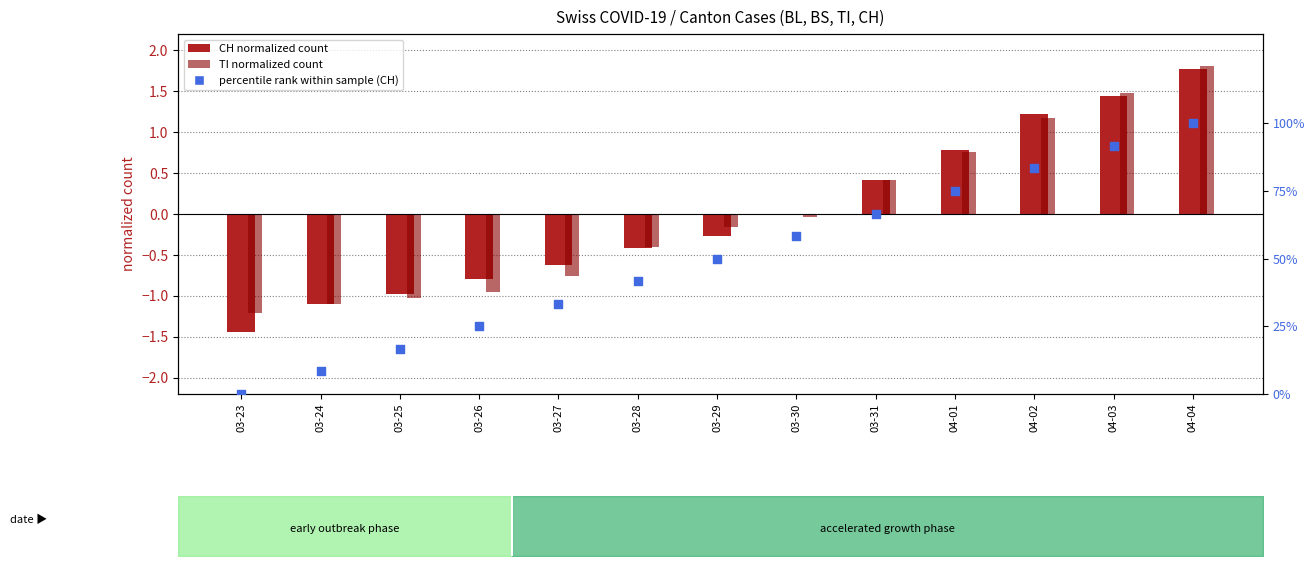

What are all the series names shown in the legend?

CH (normalized count), TI (normalized count), percentile rank within sample (CH)